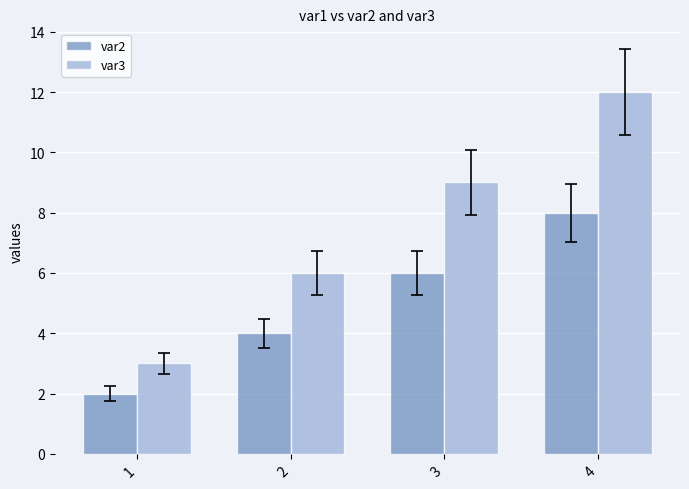

List the series in order of their peak value, lowest first.

var2, var3